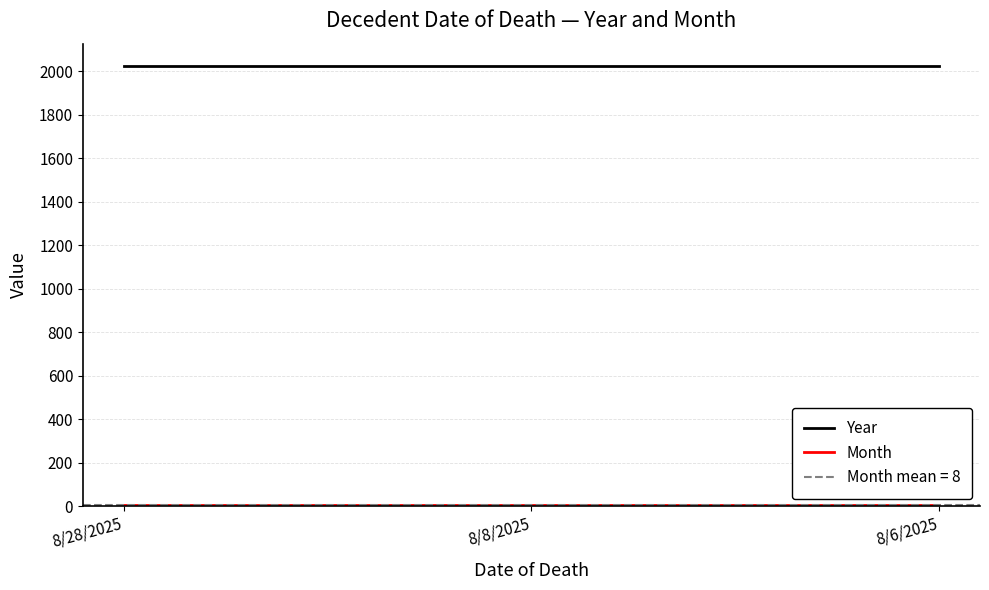

Which category has the highest value in the Year series?

8/28/2025